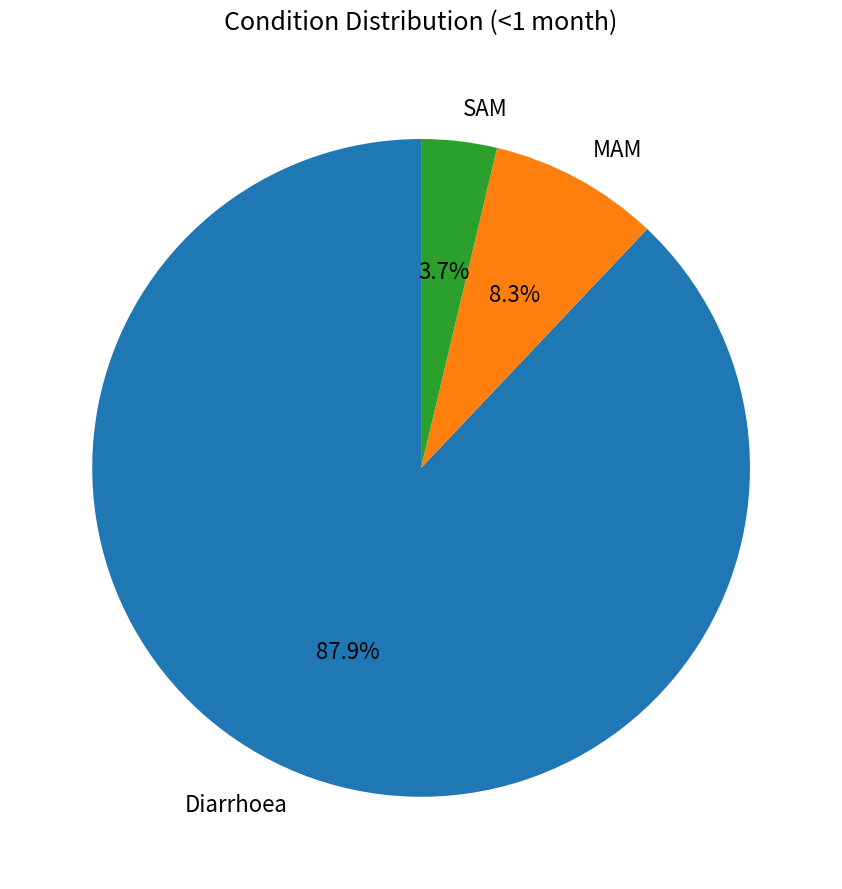

What percentage is the SAM slice, to the nearest percent?

4%